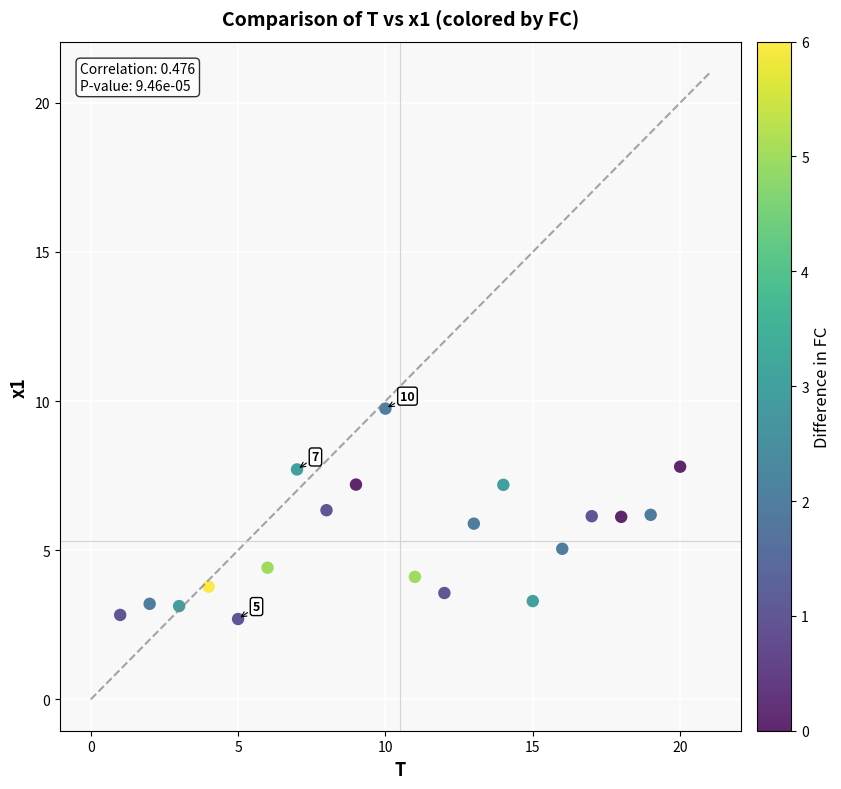

What is the range of X values (max minus min)?

19.0